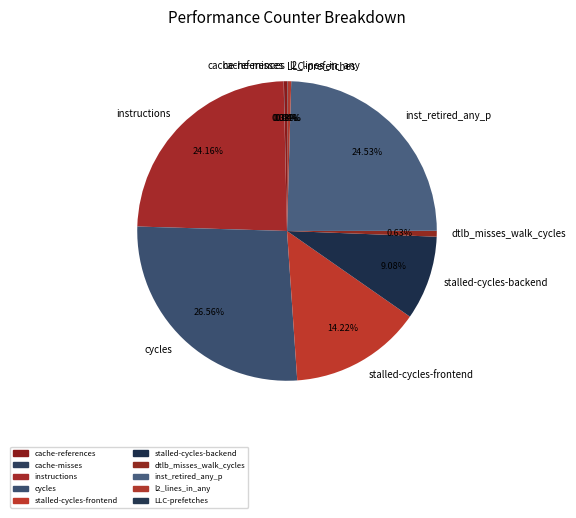

To the nearest percent, what portion does inst_retired_any_p represent?

25%